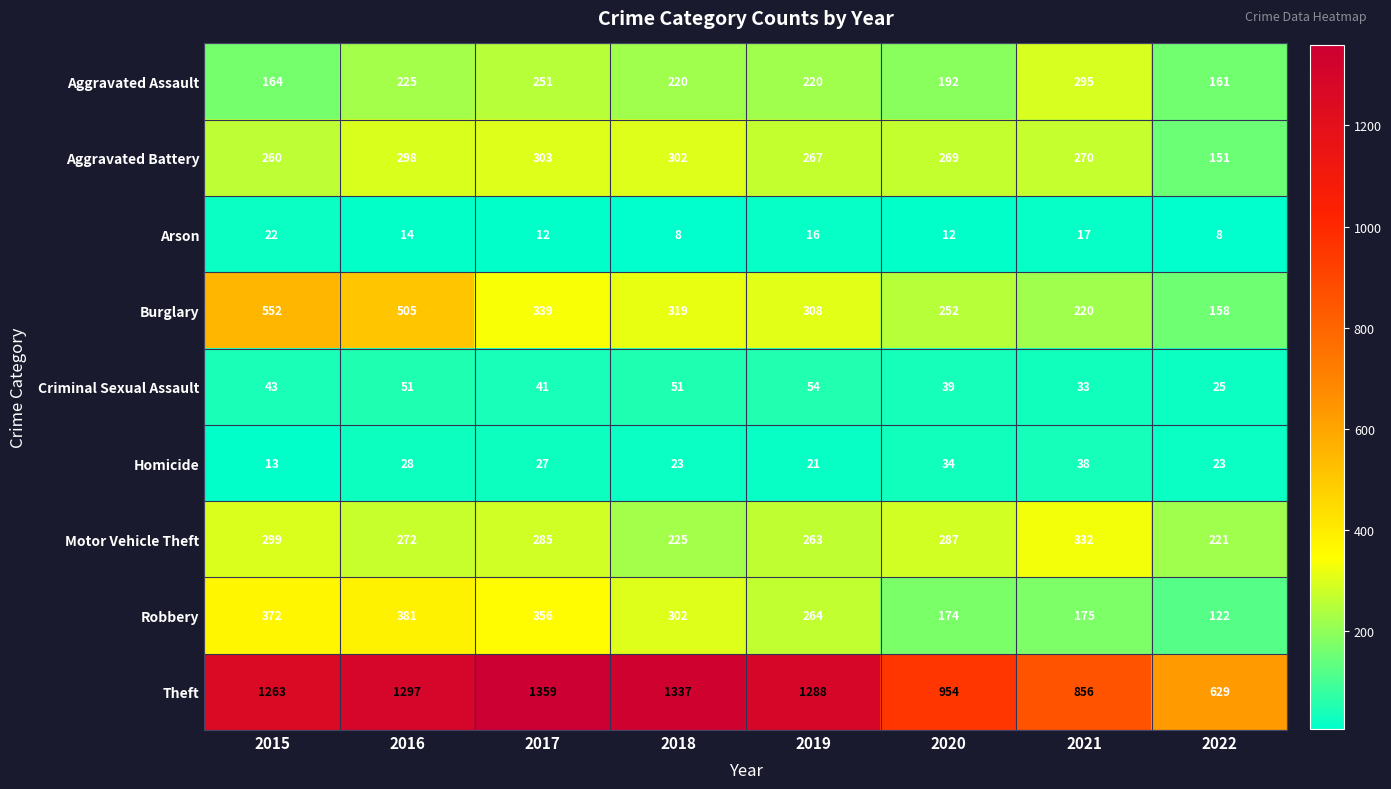

The value of Theft at 2015 is 1263. True or false?

True